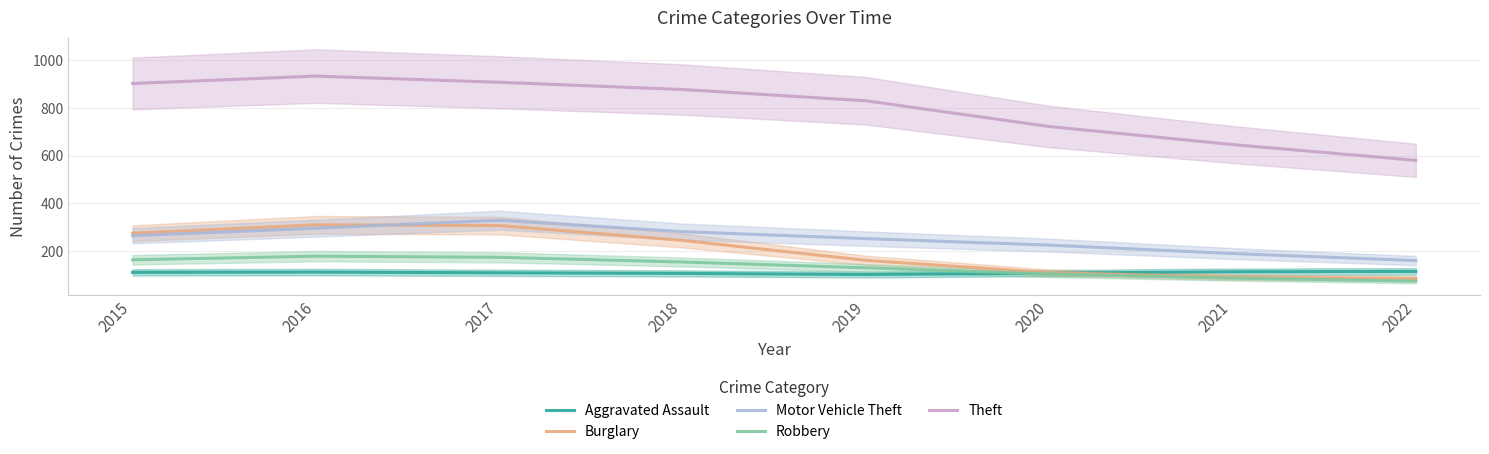

The Burglary series shows 27.7 at 2021. True or false?

False